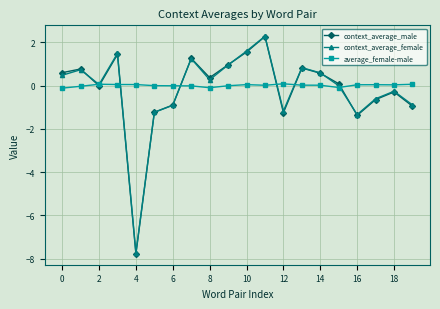

How many lines are shown in the chart?

3